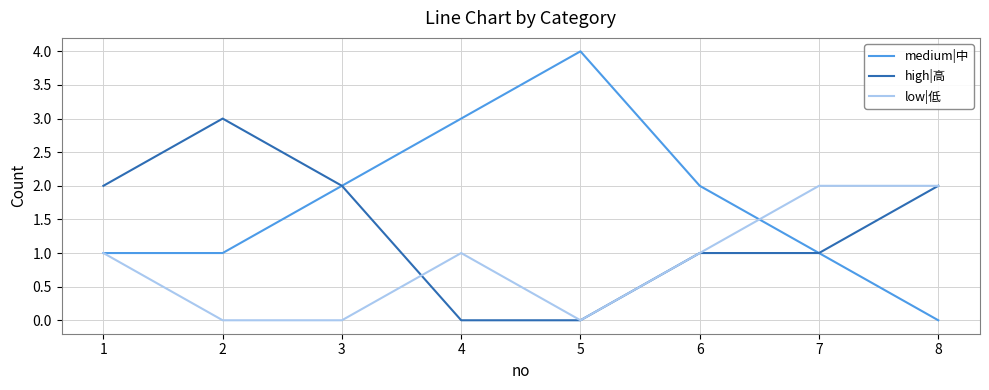

What is the sum of the low|低 values at 1 and 3?

1